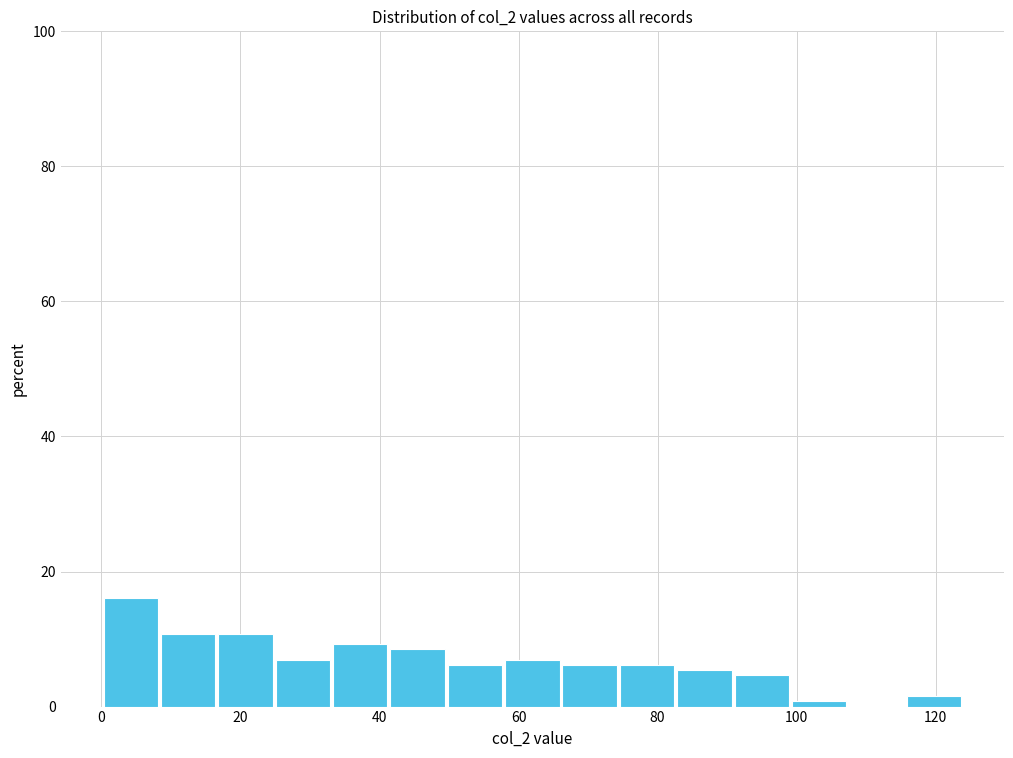

Reading left to right, transcribe this chart: for each bar, give the range it covers on the x-axis and its height. Neither the bar edges nor the heights are printed on the chart, so give them approximately, as read against the axes.

0 to 8: 16
8 to 16: 10
16 to 24: 10
24 to 34: 6
34 to 42: 10
42 to 50: 8
50 to 58: 6
58 to 66: 6
66 to 74: 6
74 to 82: 6
82 to 90: 6
90 to 100: 4
100 to 108: under 2
108 to 116: 0
116 to 124: under 2